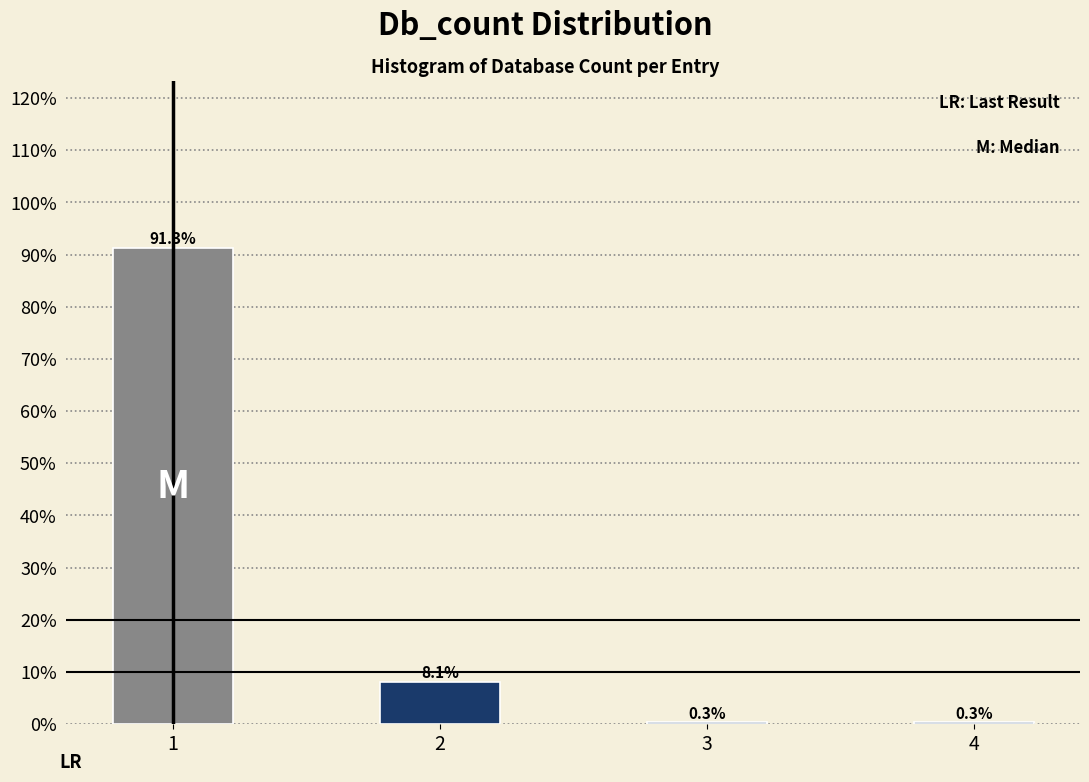

Are the bars horizontal?

No